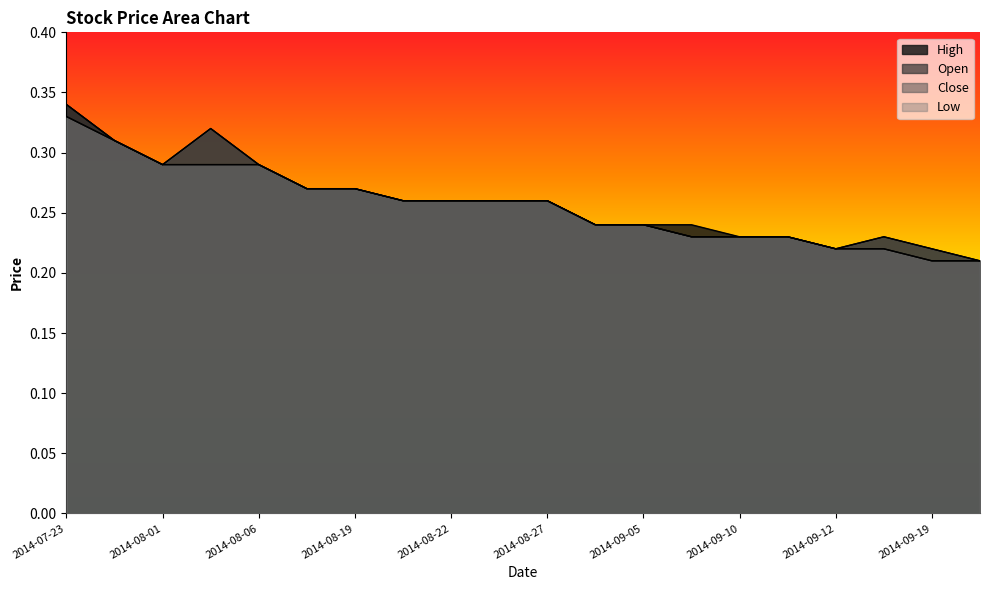

What is the sum of the Low values at 2014-08-26 and 2014-09-05?

0.5